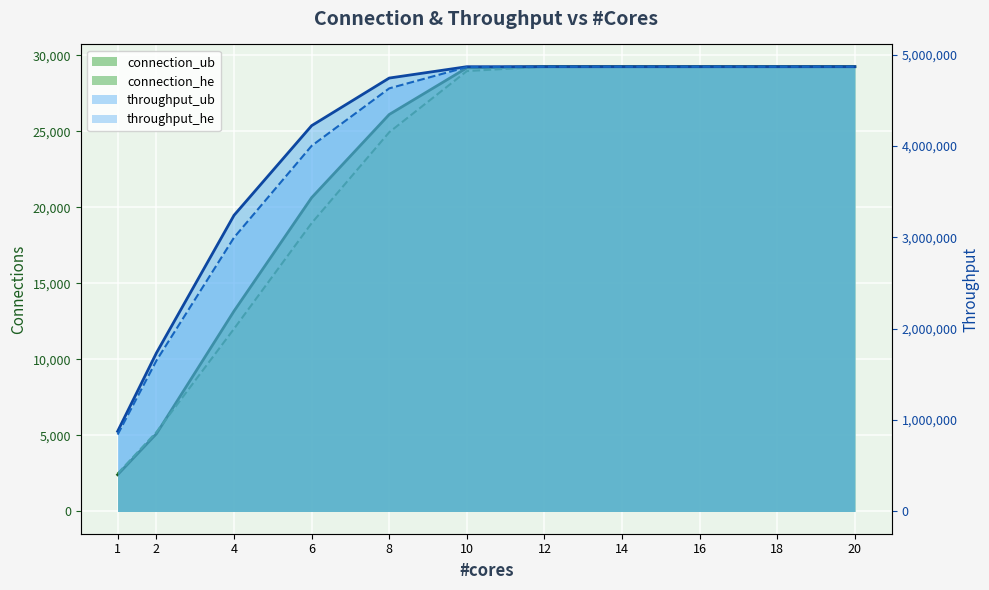

What is the value of the throughput_he point at the 7th from the left?

4869264